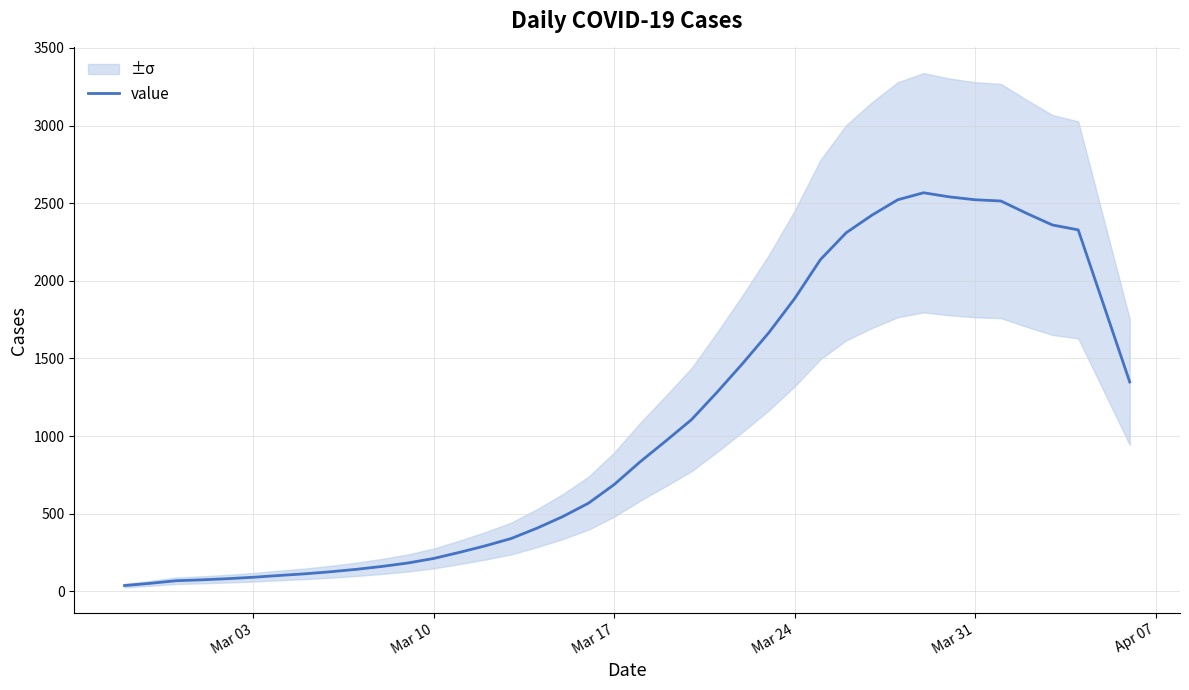

Count the number of categories in the chart.

40